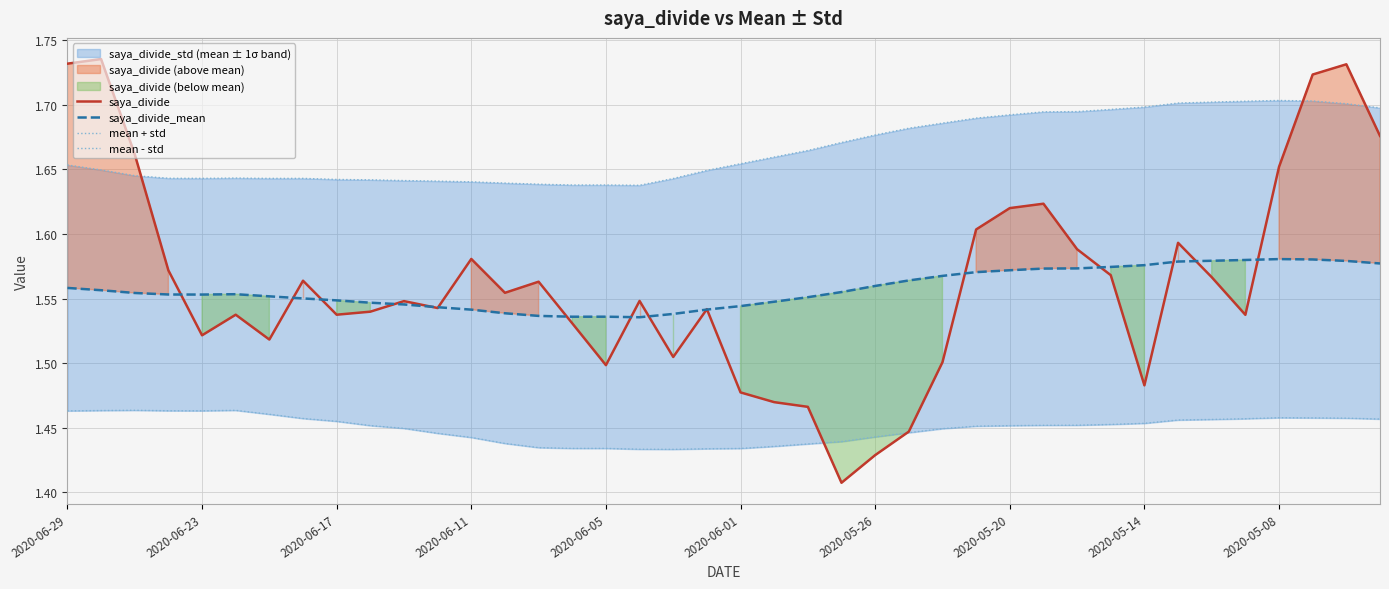

The value of saya_divide at 2020-05-08 is 0.7. True or false?

False